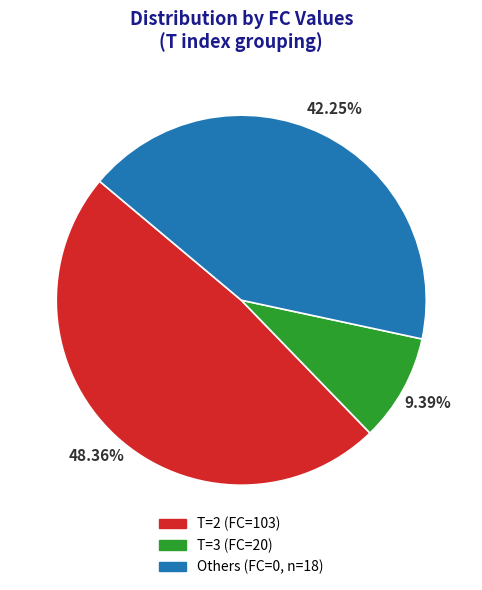

Is there any slice that represents more than half of the pie?

No